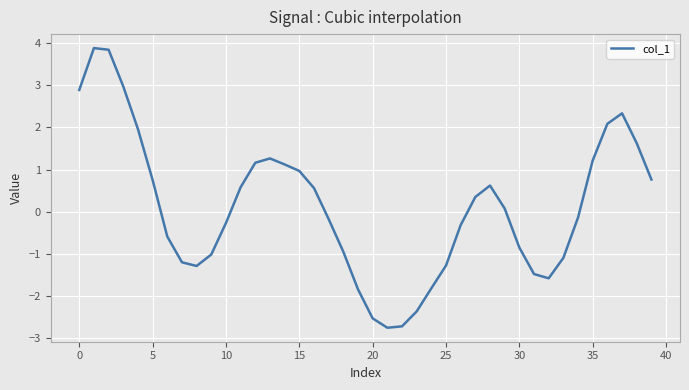

What is the greatest value displayed?

3.9